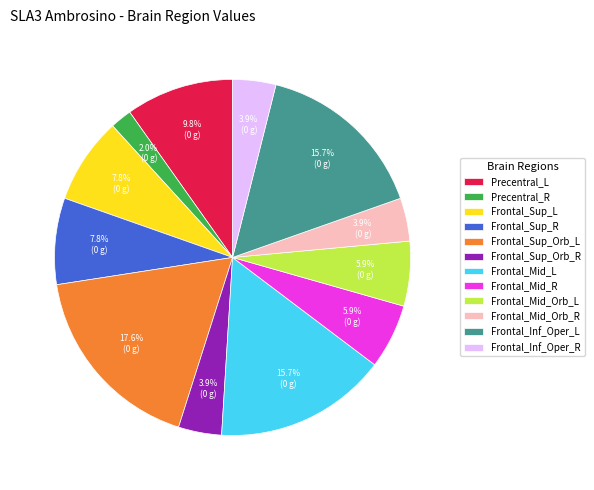

To the nearest percent, what is the combined percentage of Frontal_Mid_R and Frontal_Mid_Orb_L?

12%